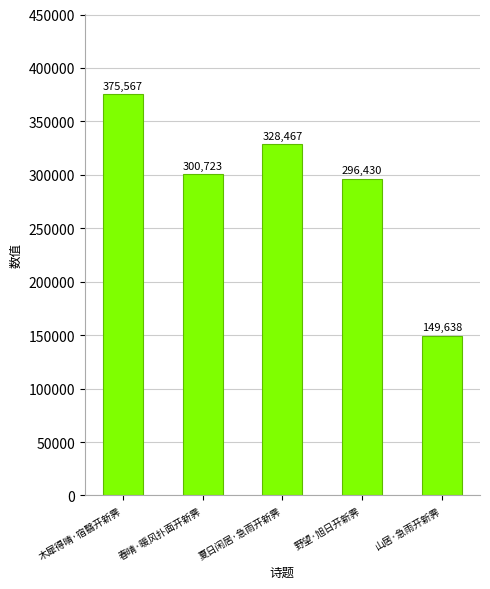

What is the minimum value shown in the chart?

149638